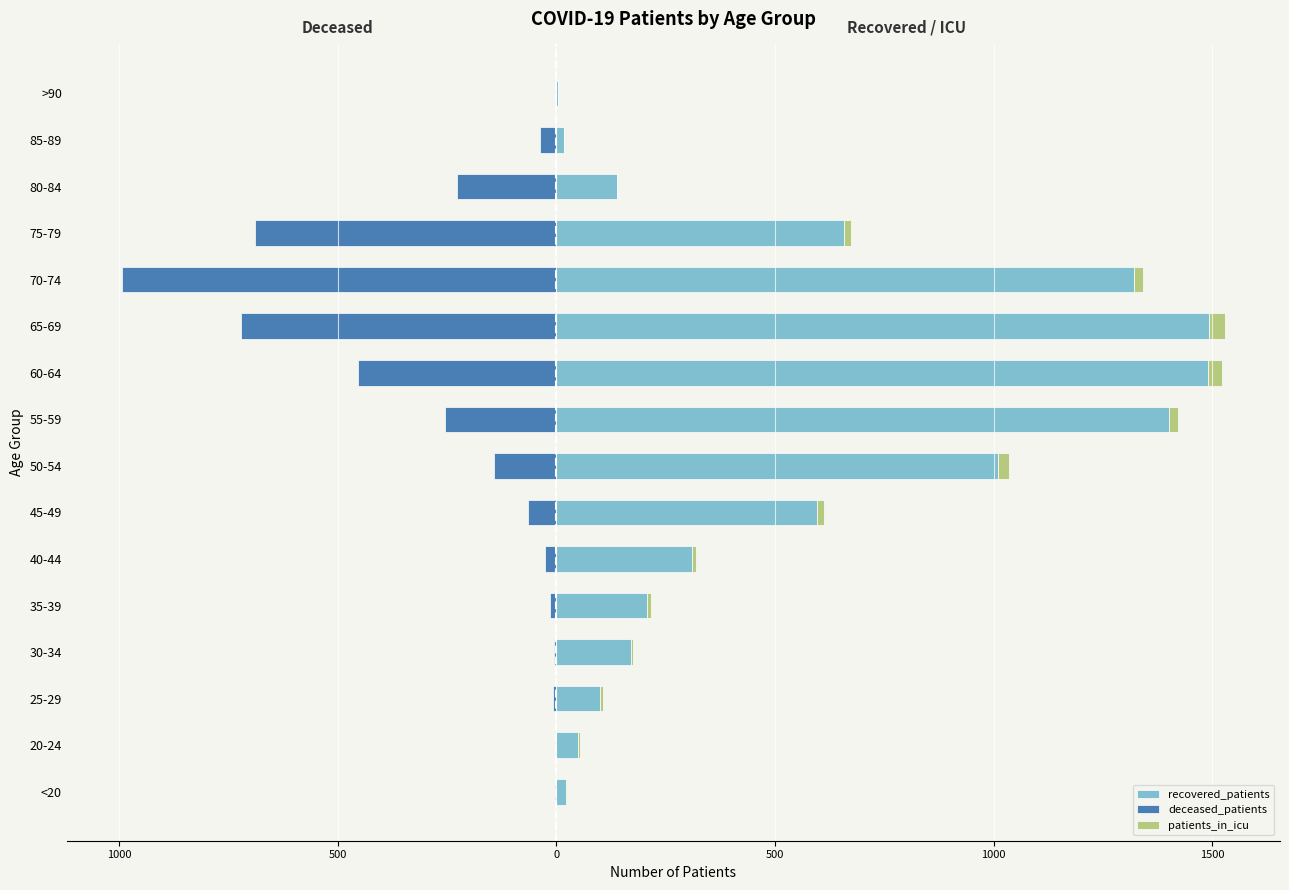

What is the sum of the recovered_patients values at 80-84 and 85-89?

155